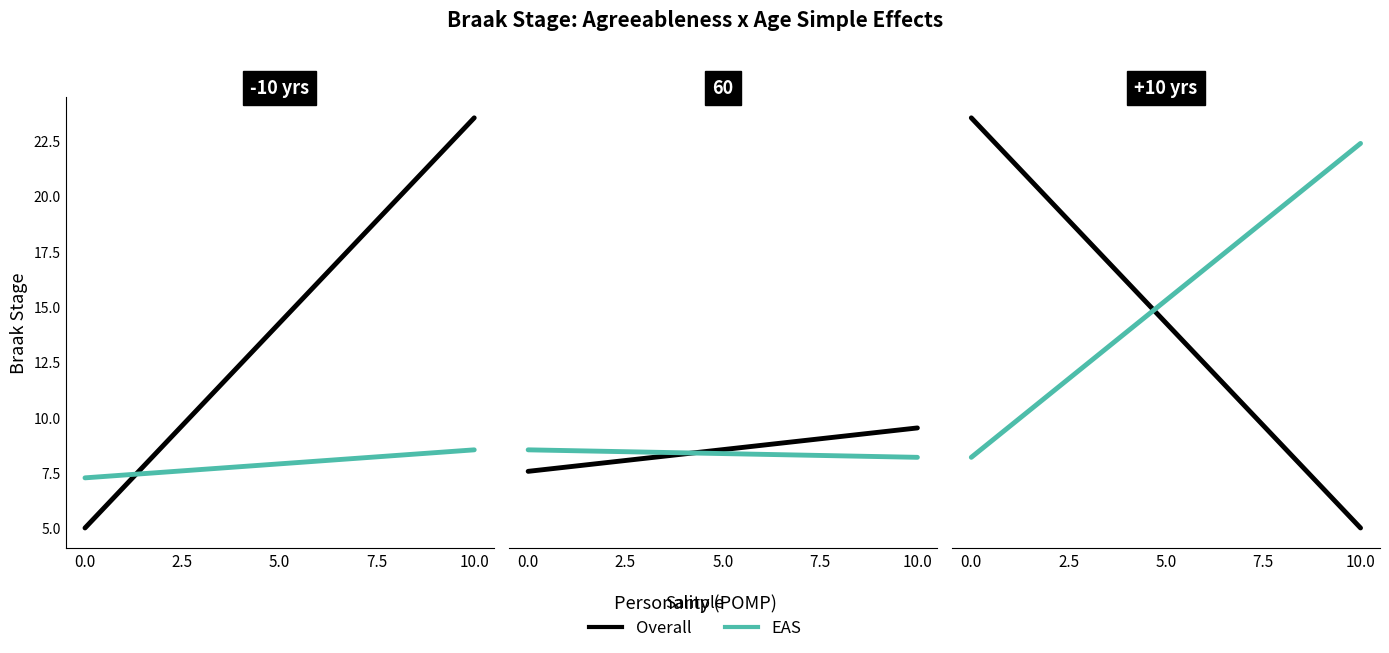

True or false: EAS has a value of 36.4 at 10.0.

False